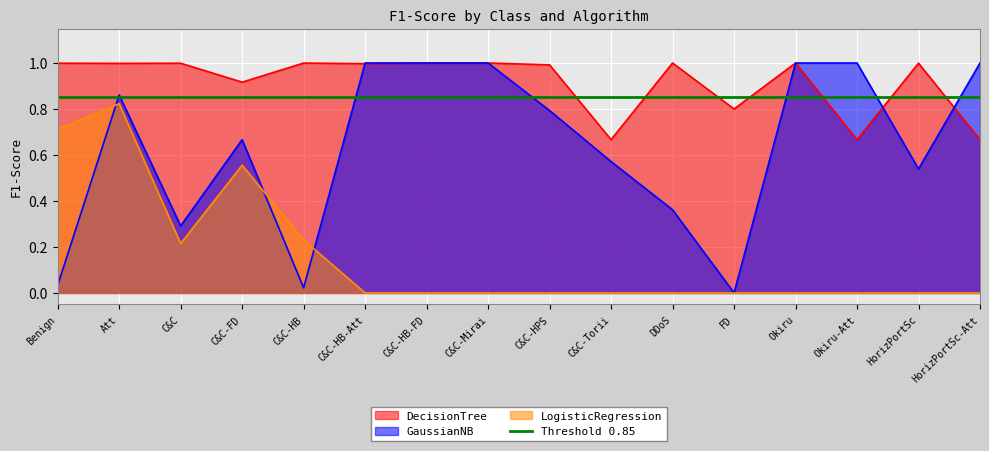

What is the greatest value displayed?

1.0